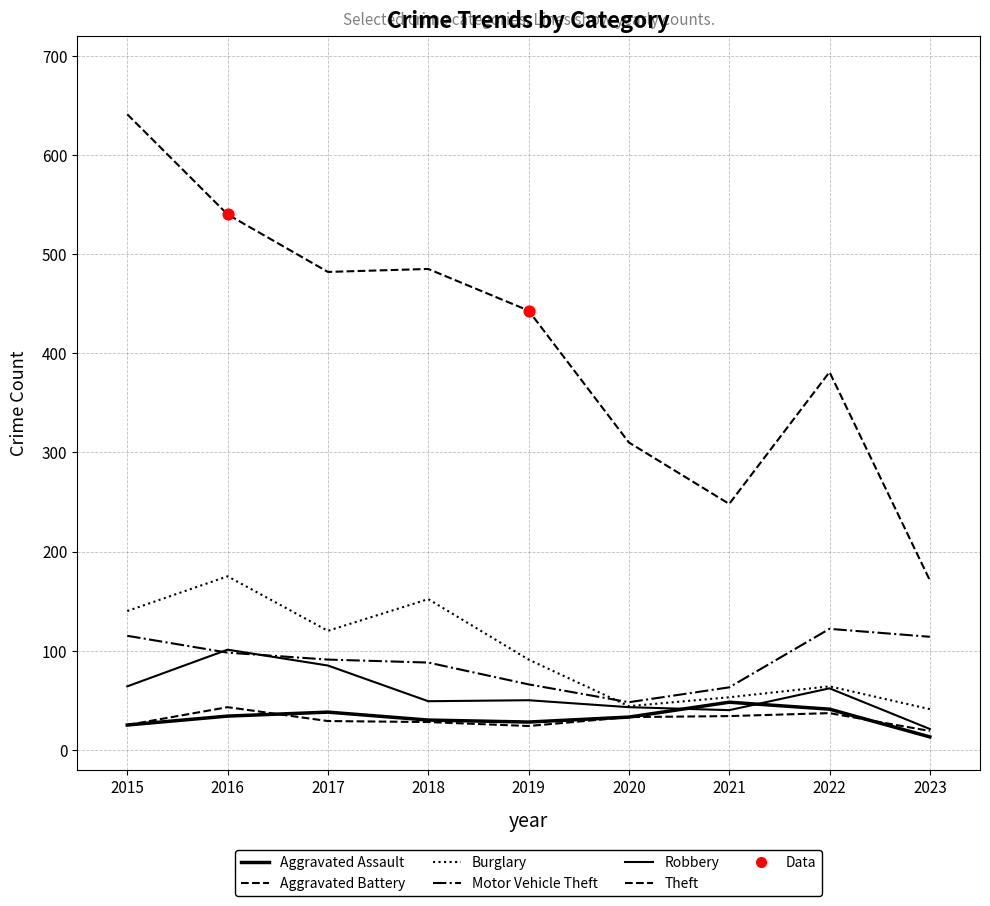

Which series has the largest total across all categories?

Theft